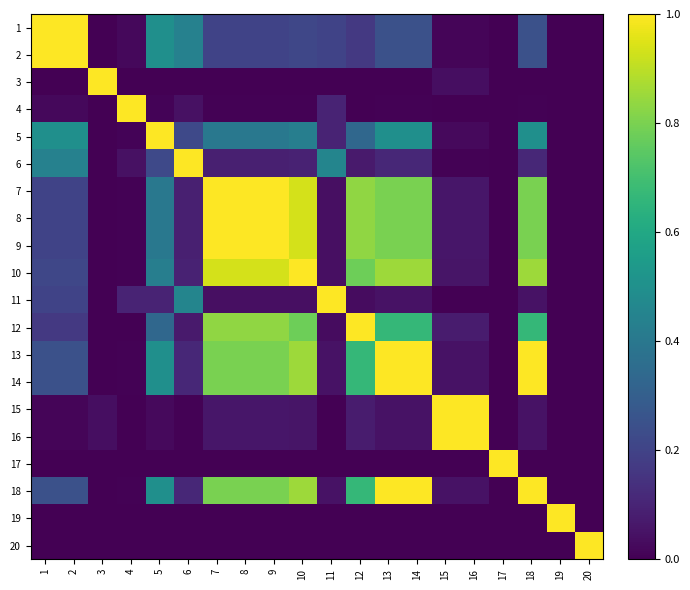

Reading right to left, what are all the values shown in this chart?

1: 20=0.0	19=0.0	18=0.2	17=0.0	16=0.0	15=0.0	14=0.2	13=0.2	12=0.2	11=0.2	10=0.2	9=0.2	8=0.2	7=0.2	6=0.4	5=0.5	4=0.0	3=0.0	2=1.0	1=1.0
2: 20=0.0	19=0.0	18=0.2	17=0.0	16=0.0	15=0.0	14=0.2	13=0.2	12=0.2	11=0.2	10=0.2	9=0.2	8=0.2	7=0.2	6=0.4	5=0.5	4=0.0	3=0.0	2=1.0	1=1.0
3: 20=0.0	19=0.0	18=0.0	17=0.0	16=0.0	15=0.0	14=0.0	13=0.0	12=0.0	11=0.0	10=0.0	9=0.0	8=0.0	7=0.0	6=0.0	5=0.0	4=0.0	3=1.0	2=0.0	1=0.0
4: 20=0.0	19=0.0	18=0.0	17=0.0	16=0.0	15=0.0	14=0.0	13=0.0	12=0.0	11=0.1	10=0.0	9=0.0	8=0.0	7=0.0	6=0.0	5=0.0	4=1.0	3=0.0	2=0.0	1=0.0
5: 20=0.0	19=0.0	18=0.5	17=0.0	16=0.0	15=0.0	14=0.5	13=0.5	12=0.3	11=0.1	10=0.4	9=0.4	8=0.4	7=0.4	6=0.2	5=1.0	4=0.0	3=0.0	2=0.5	1=0.5
6: 20=0.0	19=0.0	18=0.1	17=0.0	16=0.0	15=0.0	14=0.1	13=0.1	12=0.1	11=0.5	10=0.1	9=0.1	8=0.1	7=0.1	6=1.0	5=0.2	4=0.0	3=0.0	2=0.4	1=0.4
7: 20=0.0	19=0.0	18=0.8	17=0.0	16=0.1	15=0.1	14=0.8	13=0.8	12=0.8	11=0.0	10=0.9	9=1.0	8=1.0	7=1.0	6=0.1	5=0.4	4=0.0	3=0.0	2=0.2	1=0.2
8: 20=0.0	19=0.0	18=0.8	17=0.0	16=0.1	15=0.1	14=0.8	13=0.8	12=0.8	11=0.0	10=0.9	9=1.0	8=1.0	7=1.0	6=0.1	5=0.4	4=0.0	3=0.0	2=0.2	1=0.2
9: 20=0.0	19=0.0	18=0.8	17=0.0	16=0.1	15=0.1	14=0.8	13=0.8	12=0.8	11=0.0	10=0.9	9=1.0	8=1.0	7=1.0	6=0.1	5=0.4	4=0.0	3=0.0	2=0.2	1=0.2
10: 20=0.0	19=0.0	18=0.9	17=0.0	16=0.1	15=0.1	14=0.9	13=0.9	12=0.8	11=0.0	10=1.0	9=0.9	8=0.9	7=0.9	6=0.1	5=0.4	4=0.0	3=0.0	2=0.2	1=0.2
11: 20=0.0	19=0.0	18=0.0	17=0.0	16=0.0	15=0.0	14=0.0	13=0.0	12=0.0	11=1.0	10=0.0	9=0.0	8=0.0	7=0.0	6=0.5	5=0.1	4=0.1	3=0.0	2=0.2	1=0.2
12: 20=0.0	19=0.0	18=0.7	17=0.0	16=0.1	15=0.1	14=0.7	13=0.7	12=1.0	11=0.0	10=0.8	9=0.8	8=0.8	7=0.8	6=0.1	5=0.3	4=0.0	3=0.0	2=0.2	1=0.2
13: 20=0.0	19=0.0	18=1.0	17=0.0	16=0.0	15=0.0	14=1.0	13=1.0	12=0.7	11=0.0	10=0.9	9=0.8	8=0.8	7=0.8	6=0.1	5=0.5	4=0.0	3=0.0	2=0.2	1=0.2
14: 20=0.0	19=0.0	18=1.0	17=0.0	16=0.0	15=0.0	14=1.0	13=1.0	12=0.7	11=0.0	10=0.9	9=0.8	8=0.8	7=0.8	6=0.1	5=0.5	4=0.0	3=0.0	2=0.2	1=0.2
15: 20=0.0	19=0.0	18=0.0	17=0.0	16=1.0	15=1.0	14=0.0	13=0.0	12=0.1	11=0.0	10=0.1	9=0.1	8=0.1	7=0.1	6=0.0	5=0.0	4=0.0	3=0.0	2=0.0	1=0.0
16: 20=0.0	19=0.0	18=0.0	17=0.0	16=1.0	15=1.0	14=0.0	13=0.0	12=0.1	11=0.0	10=0.1	9=0.1	8=0.1	7=0.1	6=0.0	5=0.0	4=0.0	3=0.0	2=0.0	1=0.0
17: 20=0.0	19=0.0	18=0.0	17=1.0	16=0.0	15=0.0	14=0.0	13=0.0	12=0.0	11=0.0	10=0.0	9=0.0	8=0.0	7=0.0	6=0.0	5=0.0	4=0.0	3=0.0	2=0.0	1=0.0
18: 20=0.0	19=0.0	18=1.0	17=0.0	16=0.0	15=0.0	14=1.0	13=1.0	12=0.7	11=0.0	10=0.9	9=0.8	8=0.8	7=0.8	6=0.1	5=0.5	4=0.0	3=0.0	2=0.2	1=0.2
19: 20=0.0	19=1.0	18=0.0	17=0.0	16=0.0	15=0.0	14=0.0	13=0.0	12=0.0	11=0.0	10=0.0	9=0.0	8=0.0	7=0.0	6=0.0	5=0.0	4=0.0	3=0.0	2=0.0	1=0.0
20: 20=1.0	19=0.0	18=0.0	17=0.0	16=0.0	15=0.0	14=0.0	13=0.0	12=0.0	11=0.0	10=0.0	9=0.0	8=0.0	7=0.0	6=0.0	5=0.0	4=0.0	3=0.0	2=0.0	1=0.0